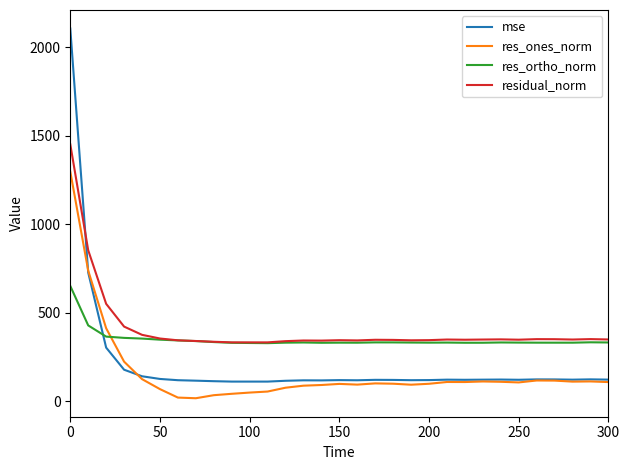

Which series ends up on top after the final intersection of res_ones_norm and res_ortho_norm?

res_ortho_norm